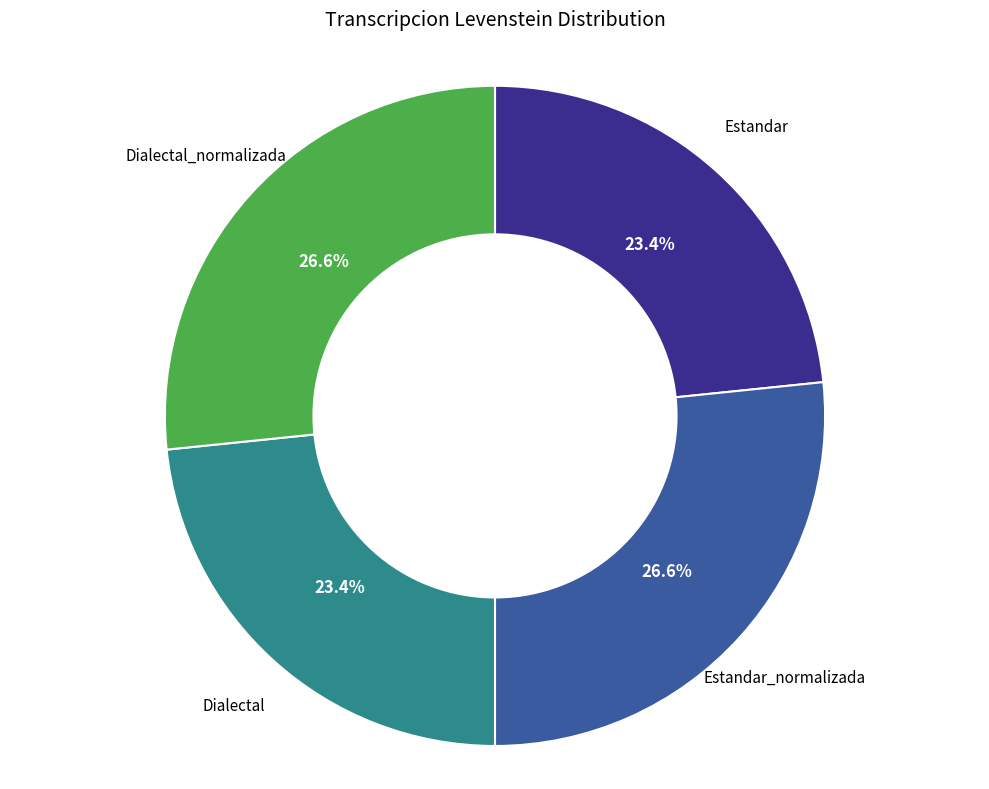

What is the ratio of the value at Estandar_normalizada to the value at Estandar?

1.1